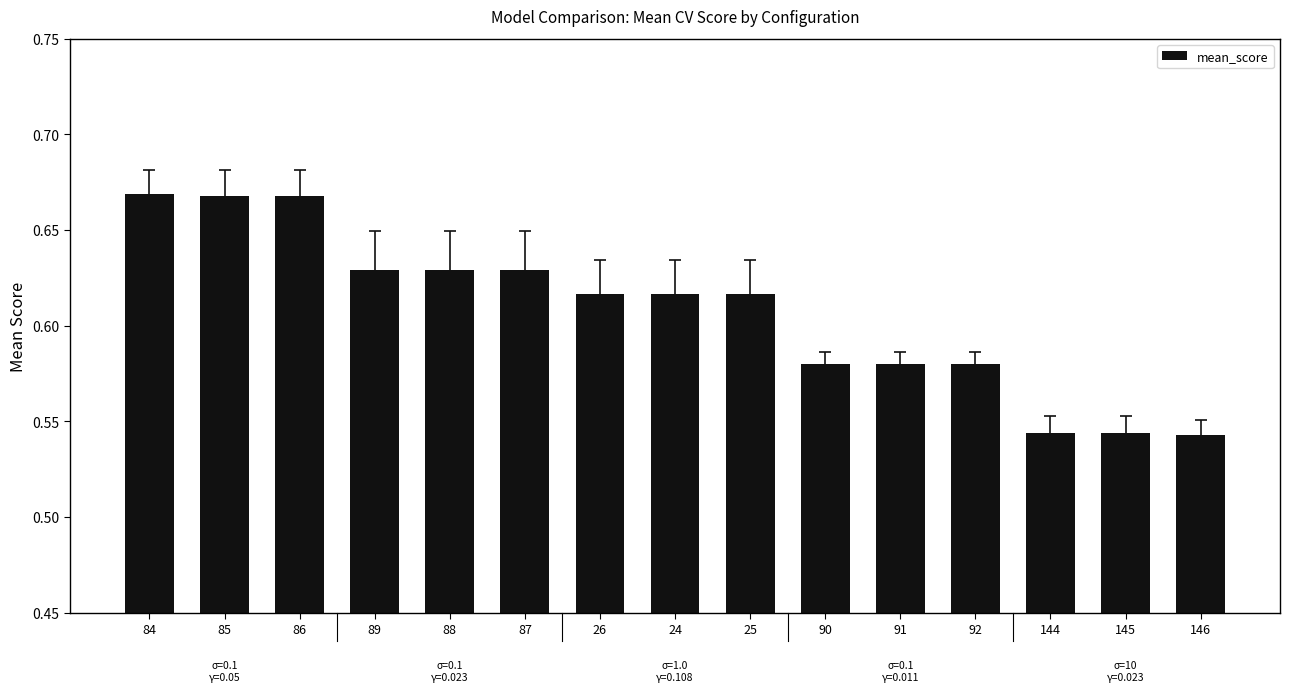

The value at 89 is 0.2. True or false?

False